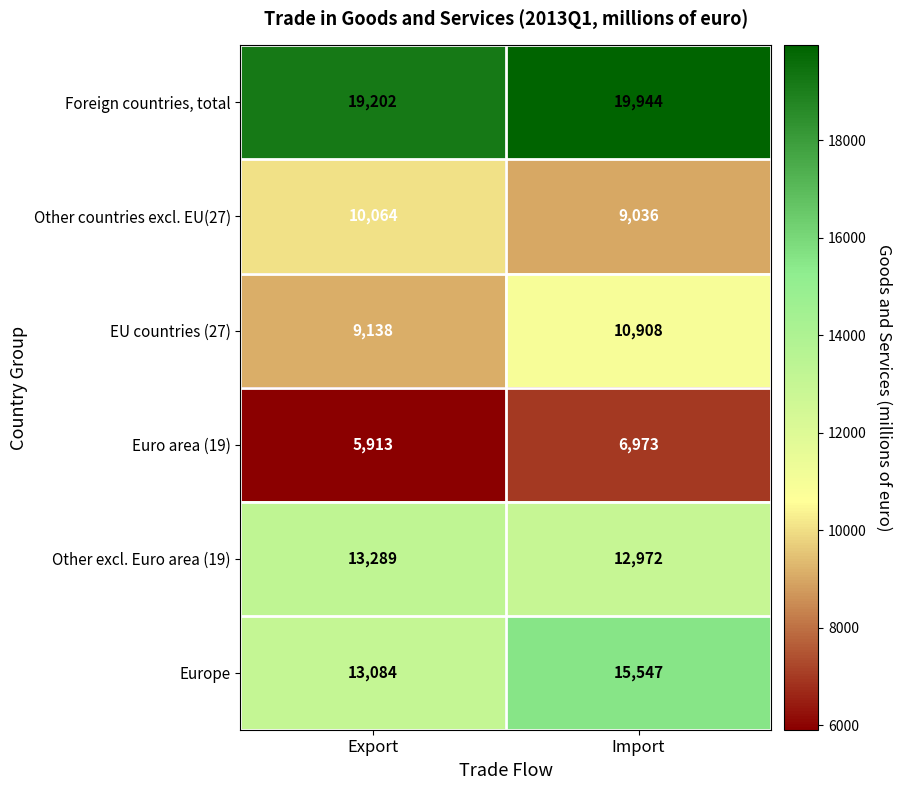

What is the difference between the maximum and minimum values in the Europe series?

2463